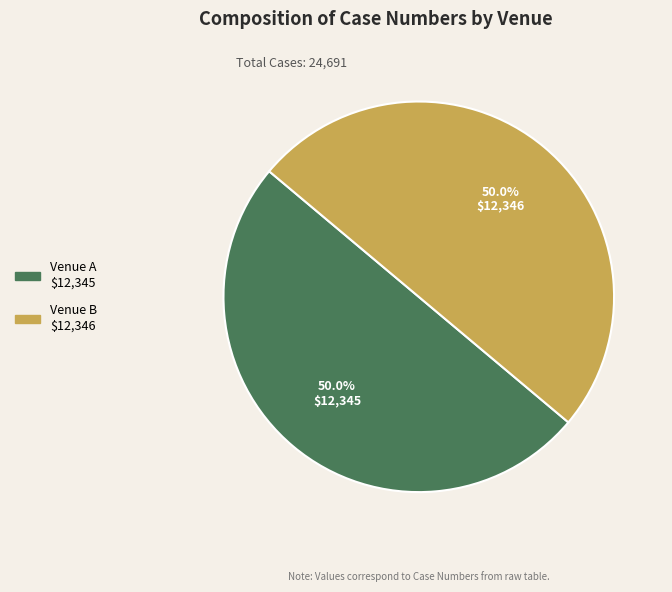

Is it true that Venue A is 50% of the pie?

True